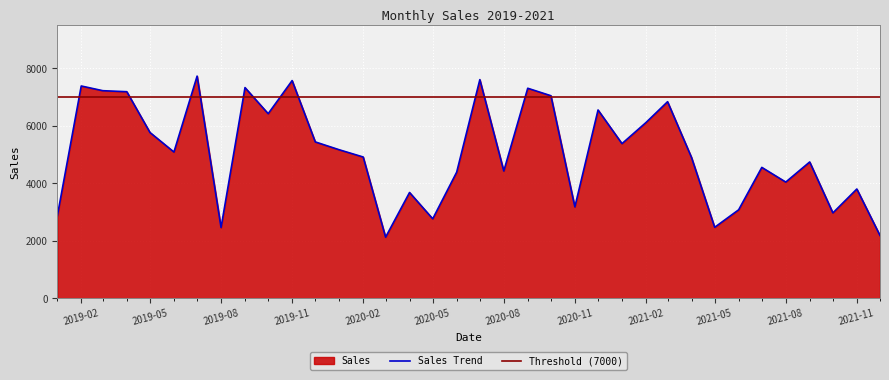

Which category has the lowest value across all series?

2020-03-01